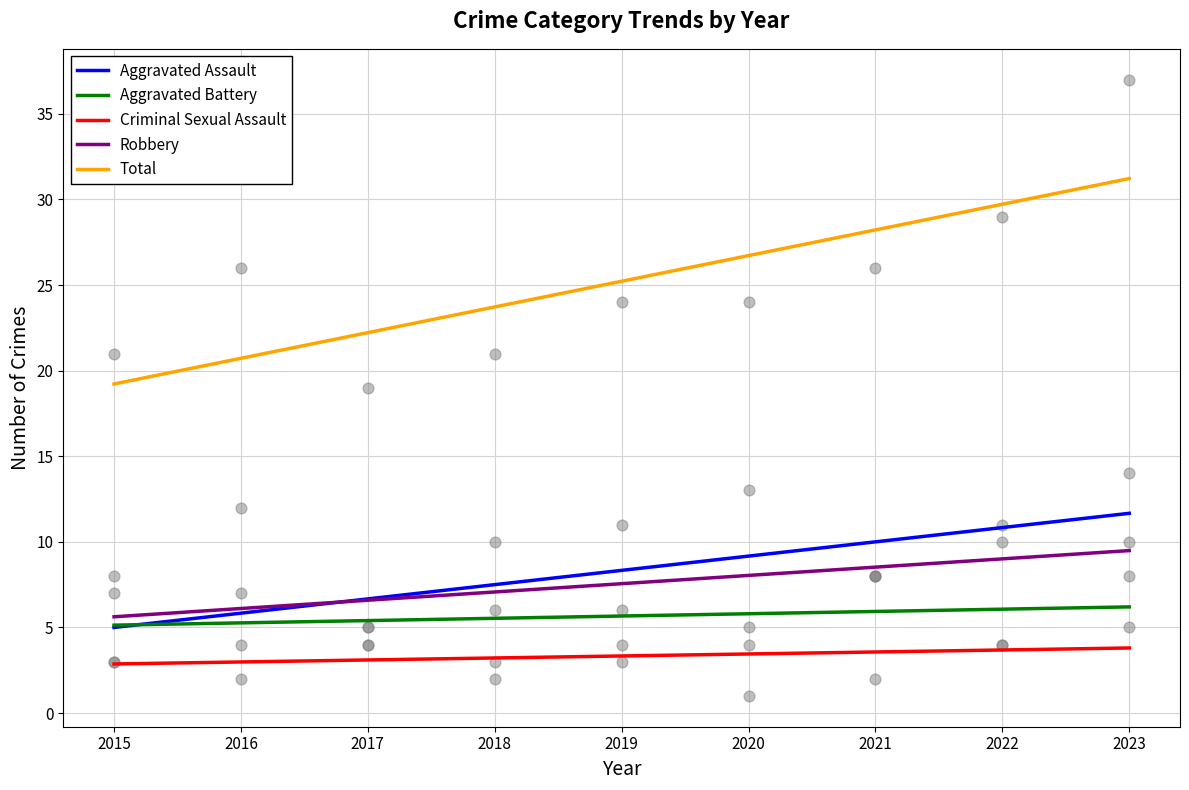

Which series has the widest spread of Y values?

Total